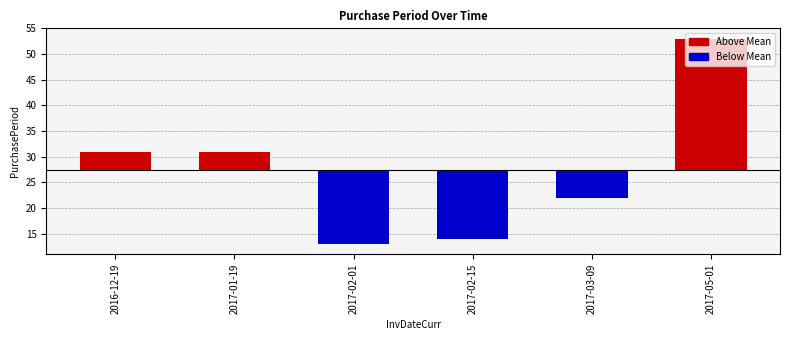

Reading left to right, extract all data points from this chart.

31	31	13	14	22	53